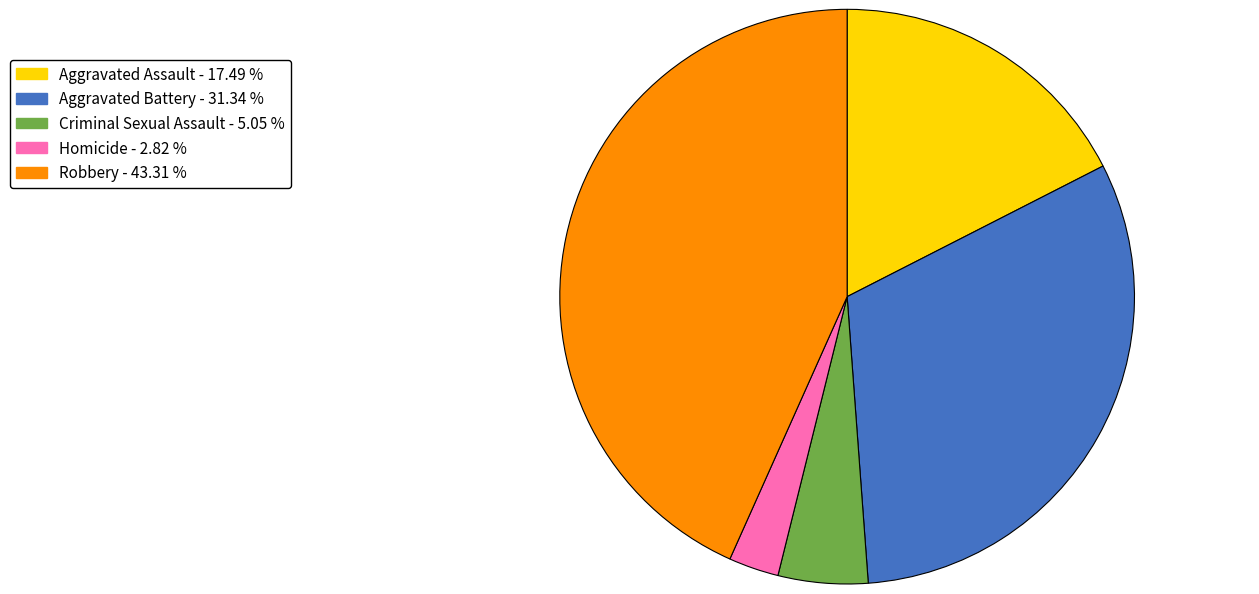

What is the ratio of the value at Robbery - 43.31 % to the value at Criminal Sexual Assault - 5.05 %?

8.6